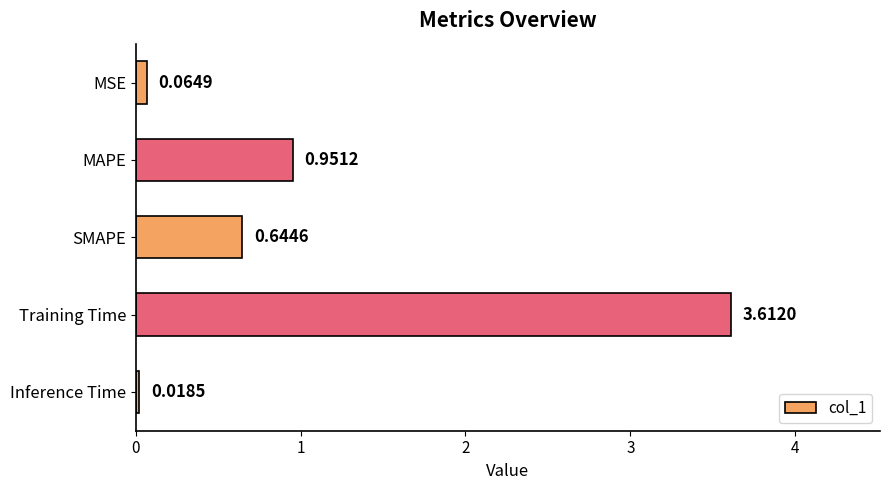

What is the greatest value displayed?

3.6